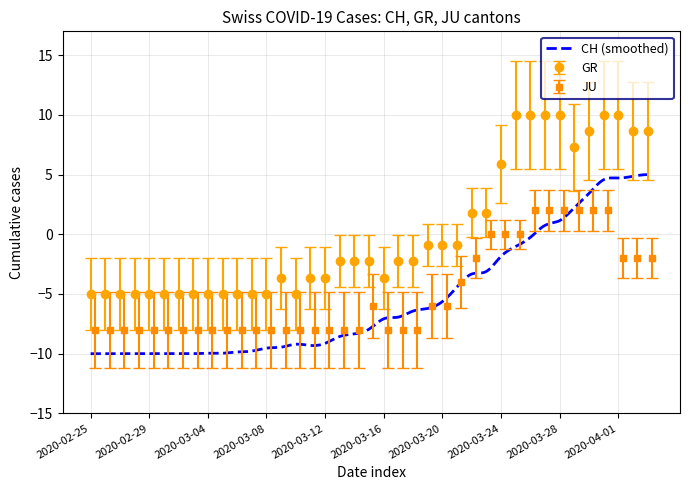

How many positive values does the GR series have?

13